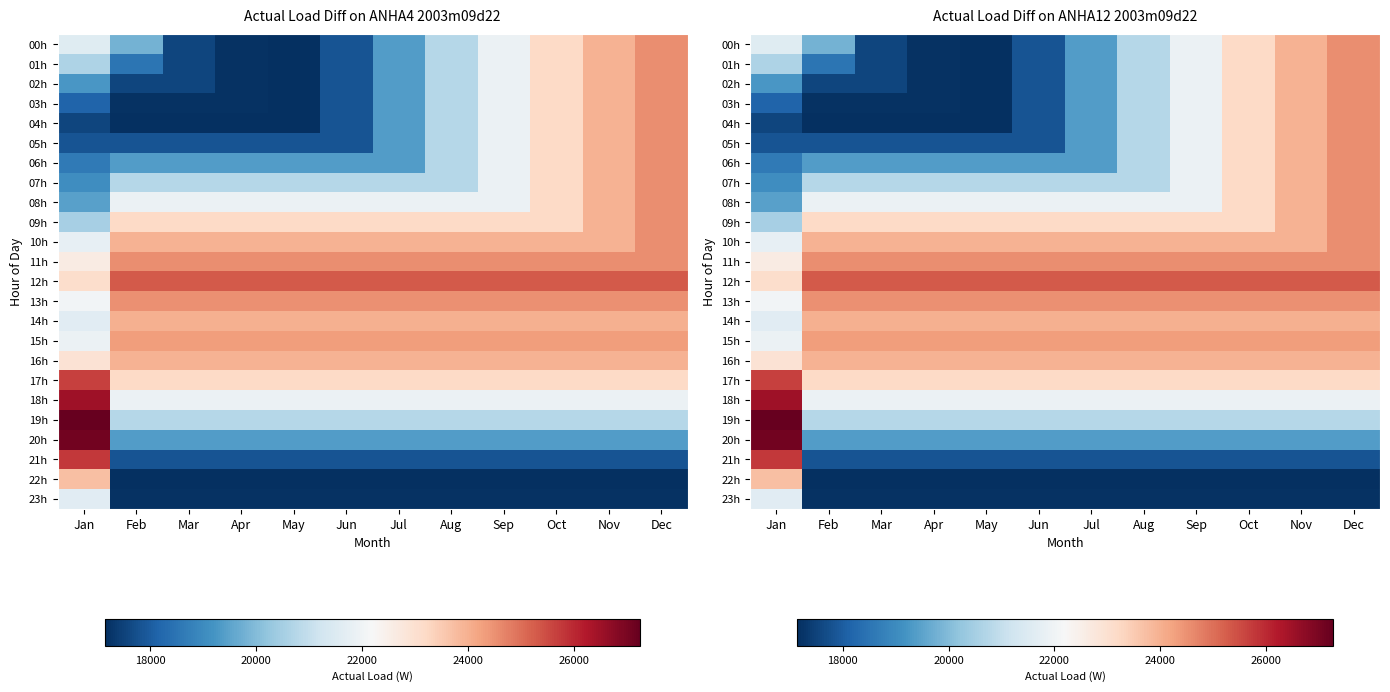

Which category has the lowest value in the 10h series?

Jan